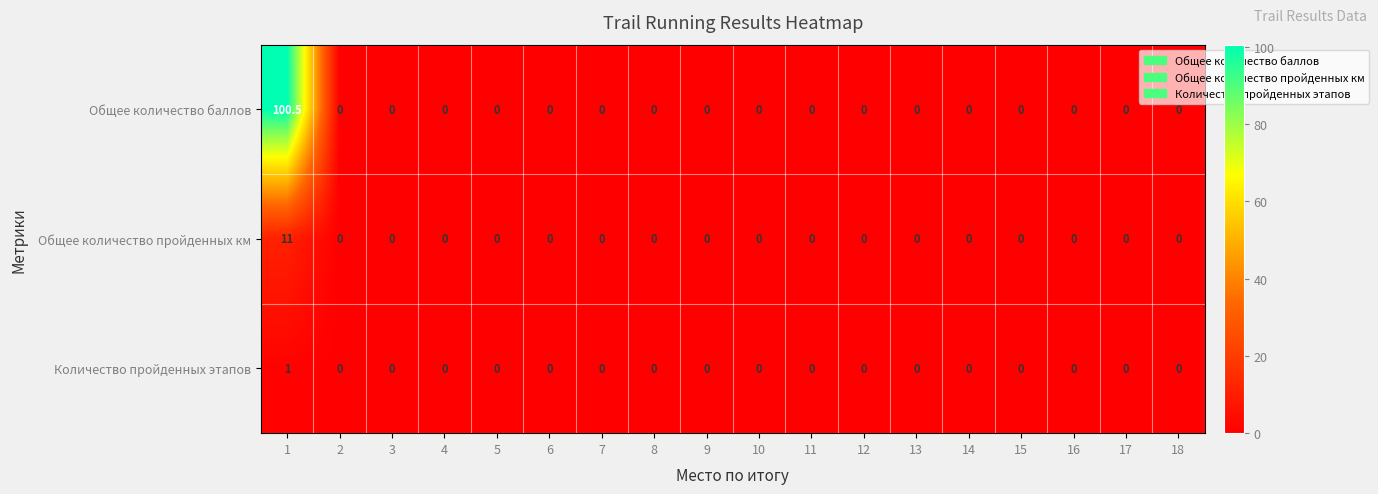

The Общее количество баллов series shows -62.5 at 2. True or false?

False